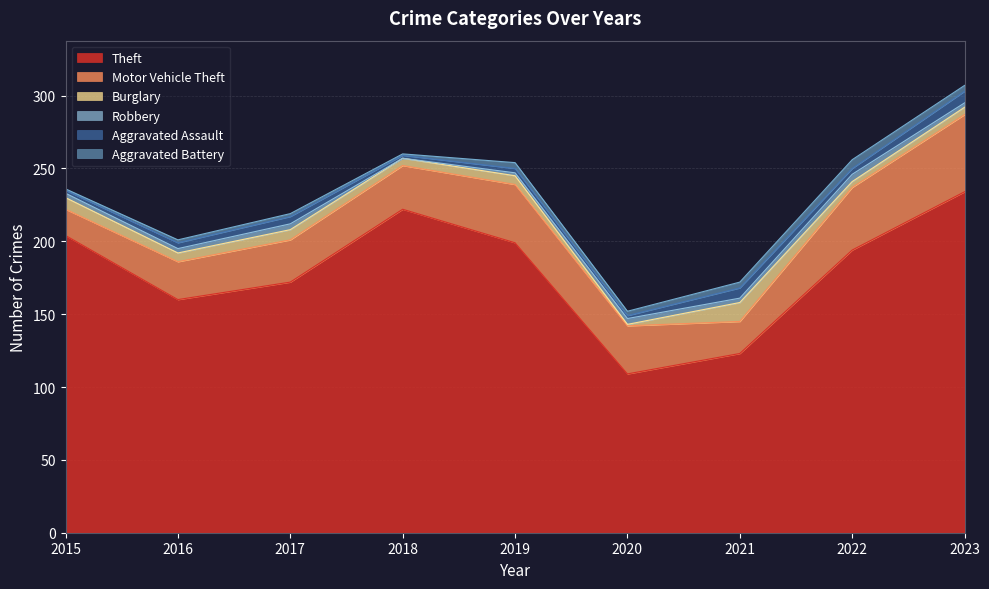

Which series changed the most between 2018 and 2020?

Theft